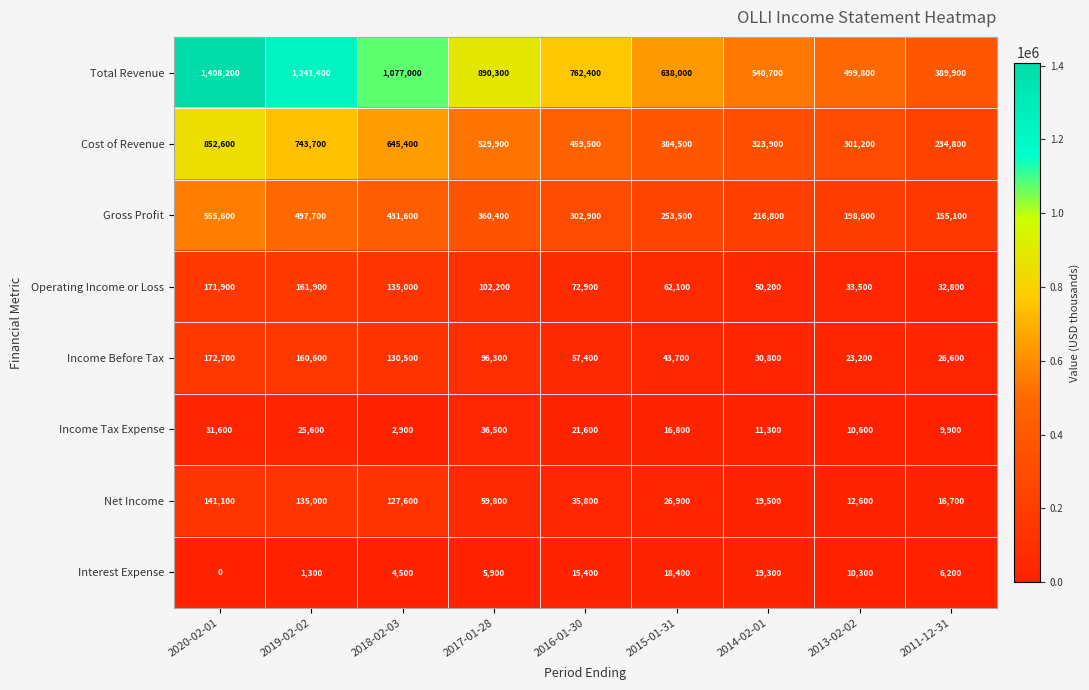

What is the lowest value of the Income Tax Expense series?

2900